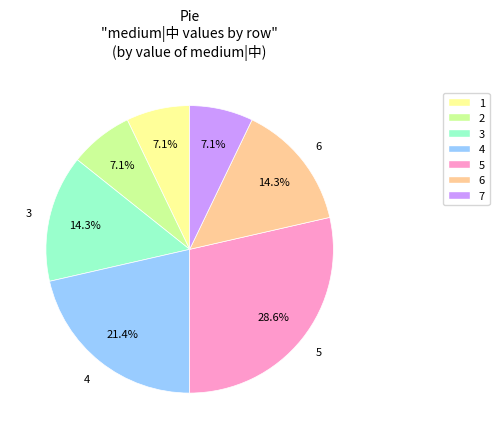

Is there any slice that represents more than half of the pie?

No